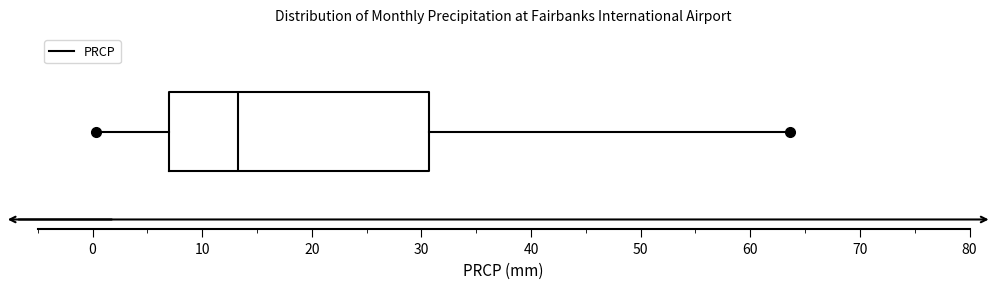

Read this box plot against the x-axis: the position of the median line, the range covered by the box, and the ends of both whiskers. The values are not printed on the chart, so give them approximately, as read against the axis.

median 13, box 7 to 31, whiskers 0 to 64